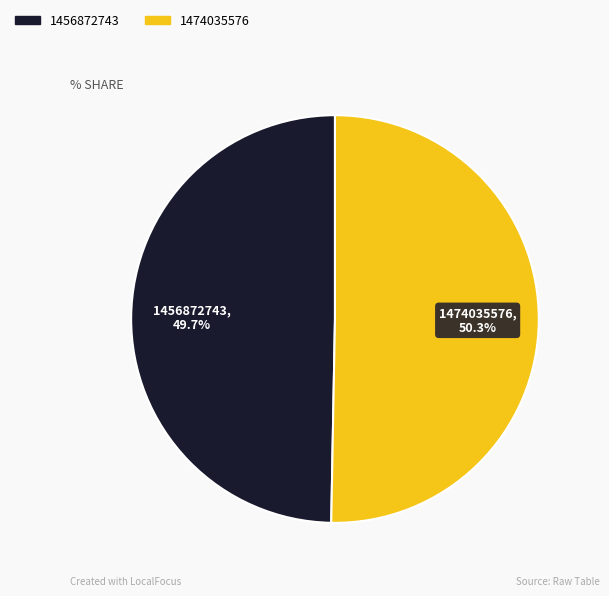

Is the sum of 1474035576 and 1456872743 greater than half?

Yes